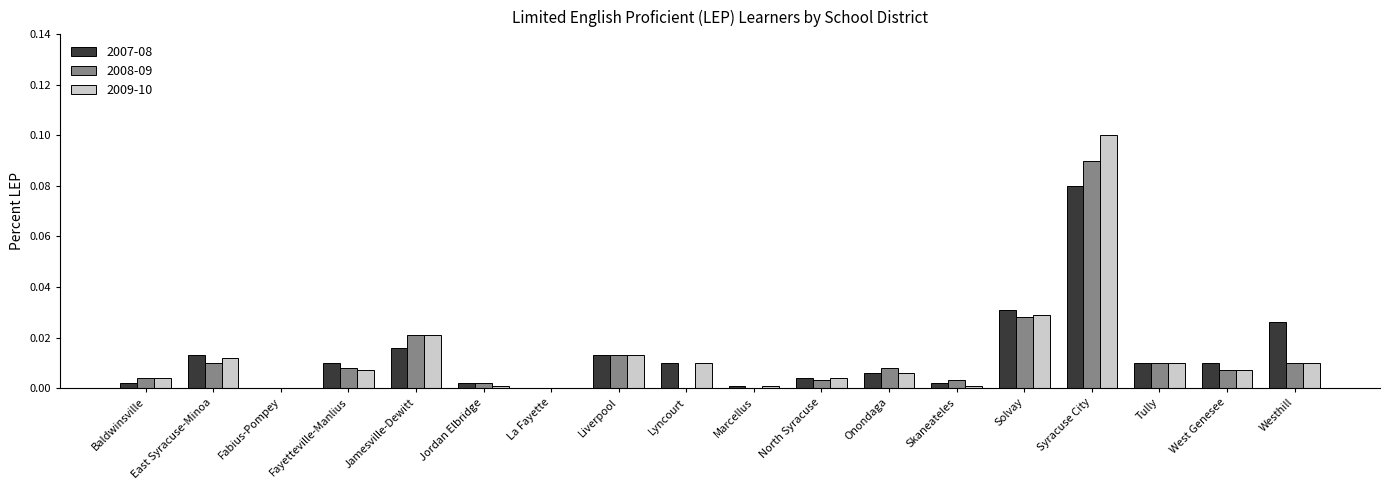

Is the value of 2008-09 at Solvay greater than the value of 2009-10 at West Genesee?

Yes